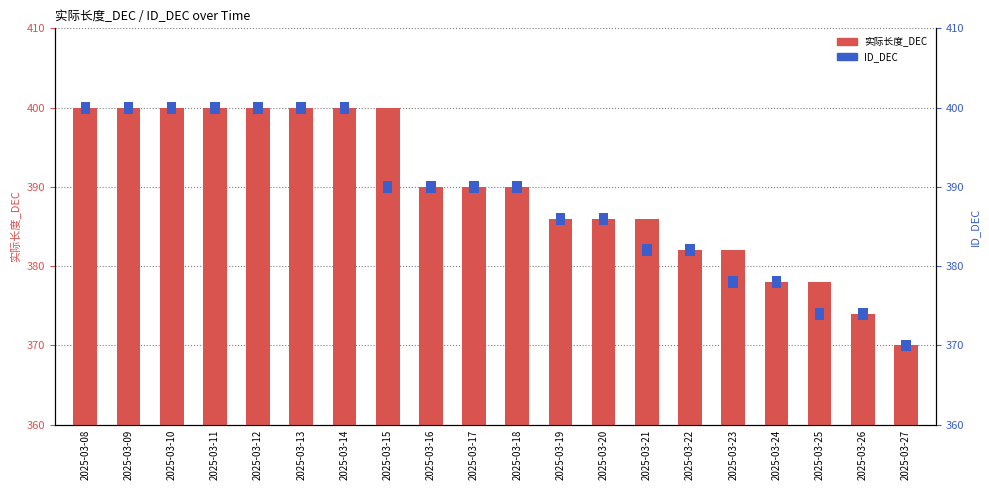

What is the minimum value for 实际长度_DEC?

370.0